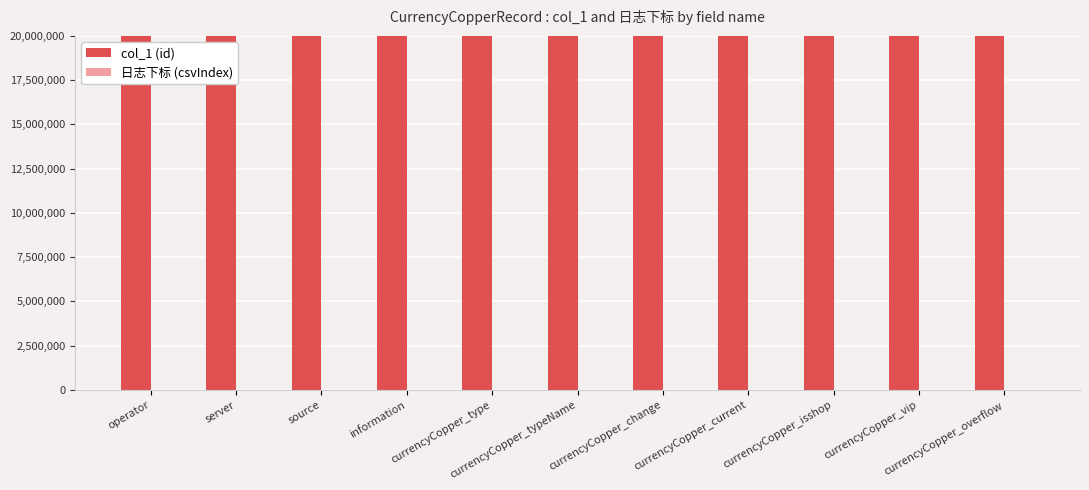

Which series has the largest total across all categories?

col_1 (id)